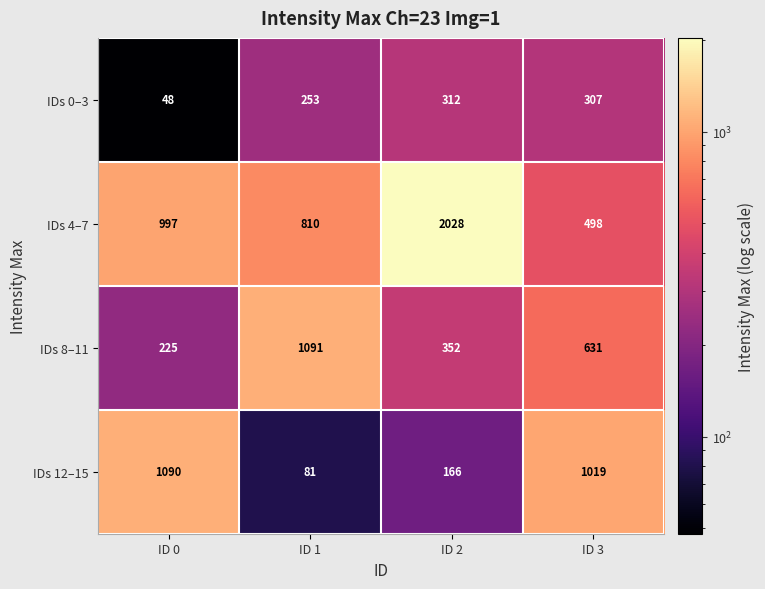

Which category has the highest value across all series?

ID 2